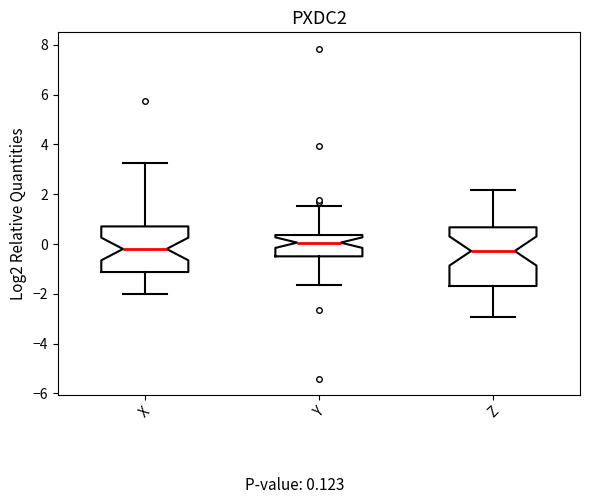

Which box is the tallest, from its lower edge to its upper edge?

Z